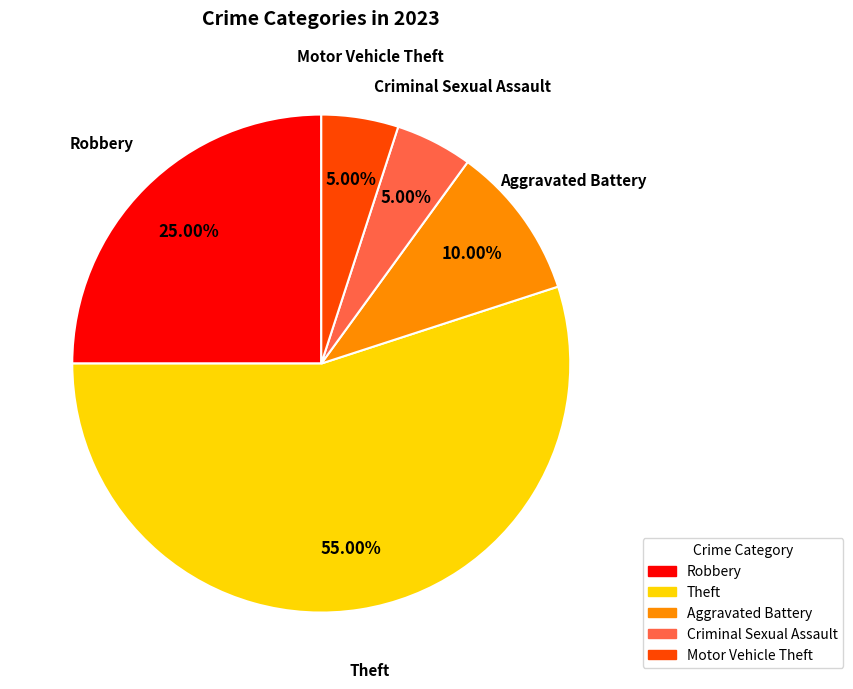

Does any single category account for the majority?

Yes